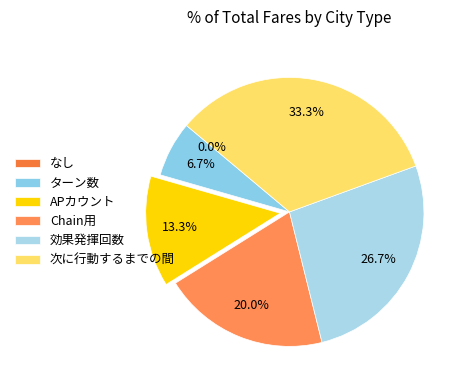

To the nearest percent, what is the difference between the ターン数 and Chain用 slice percentages?

13%